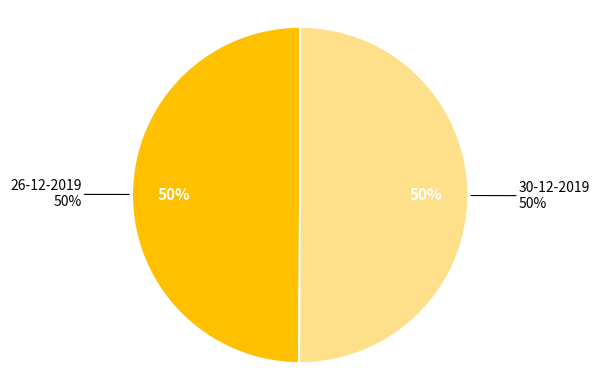

To the nearest percent, what is the average slice percentage?

50%